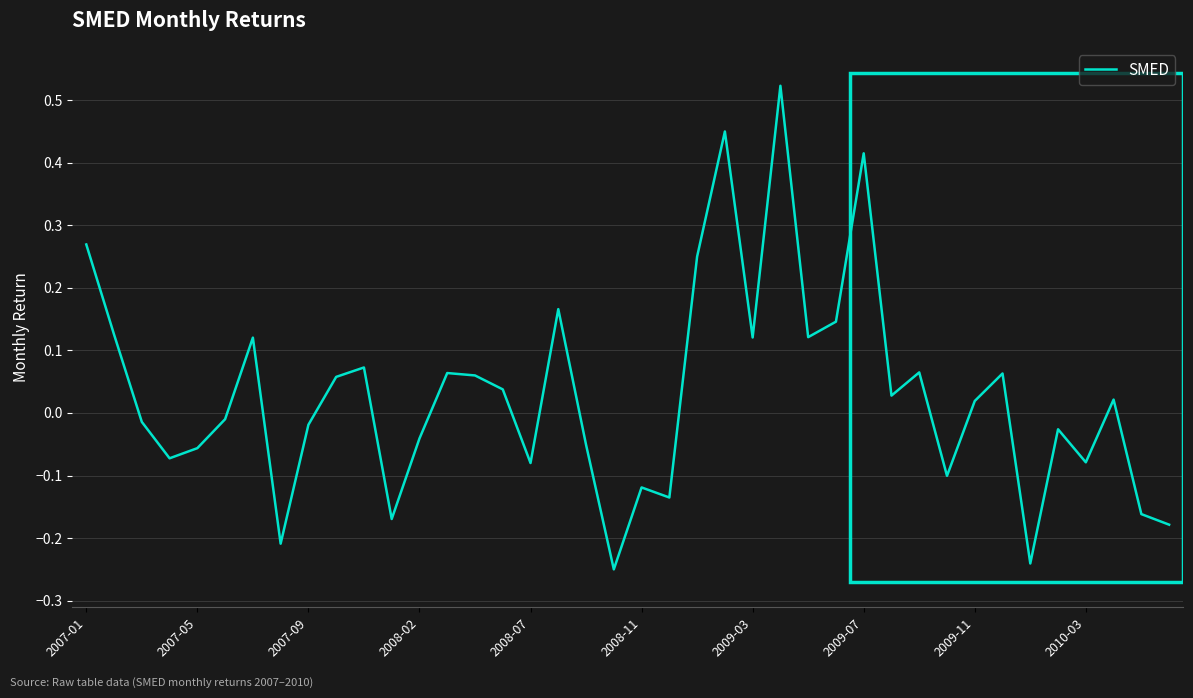

Does the chart display data point markers on the line(s)?

No